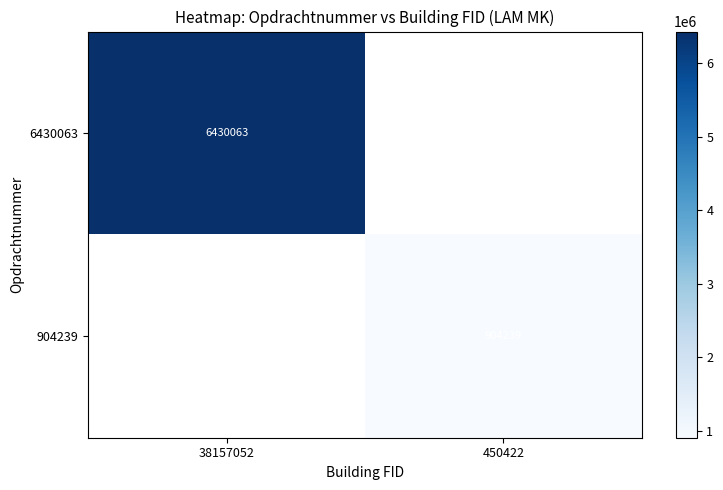

True or false: 904239 has a value of 332823 at 450422.

False